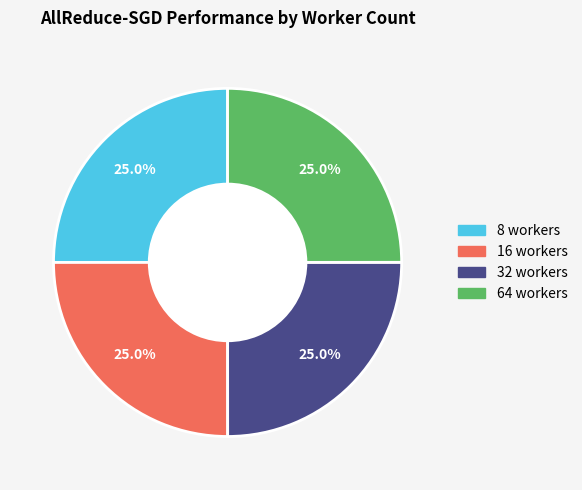

Is 64 the majority of the pie?

No